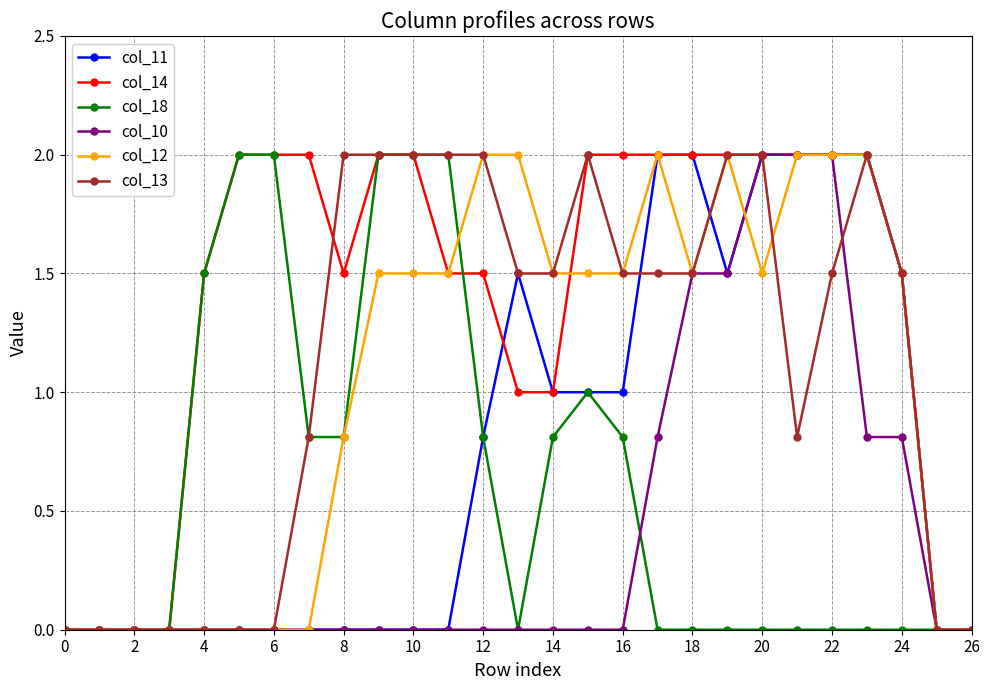

Which series has the largest total across all categories?

col_14